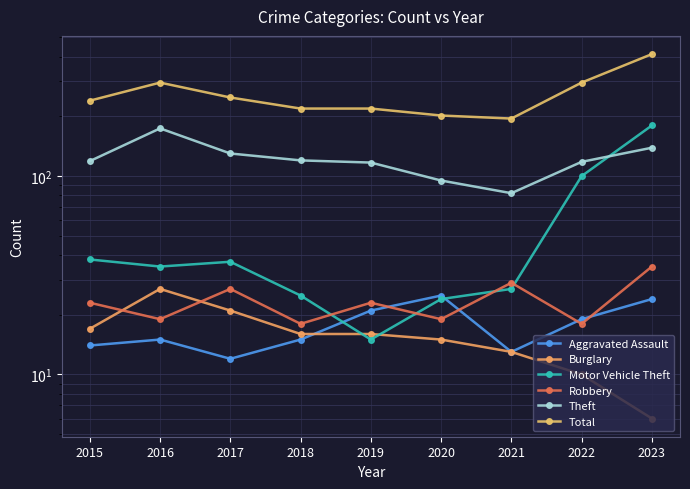

Where does the Theft series first go above 119?

2016